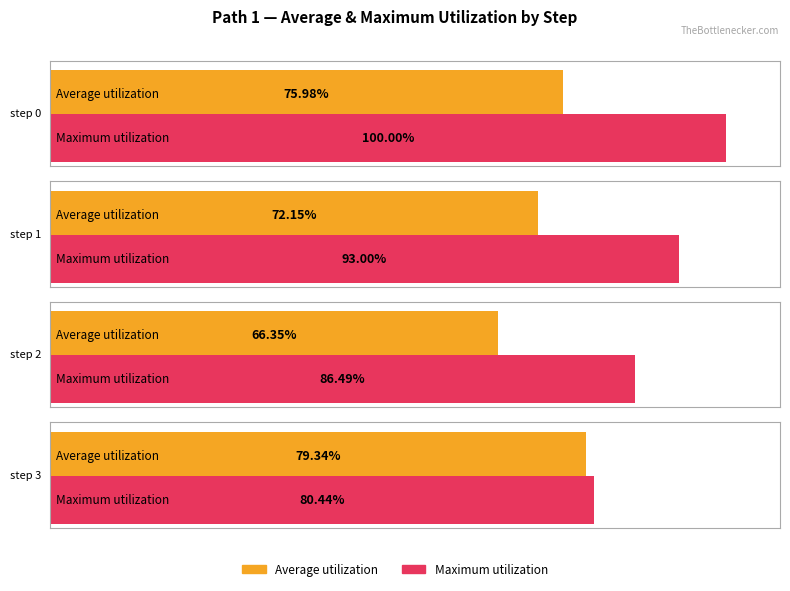

List the series in order of their peak value, lowest first.

Average, Maximum